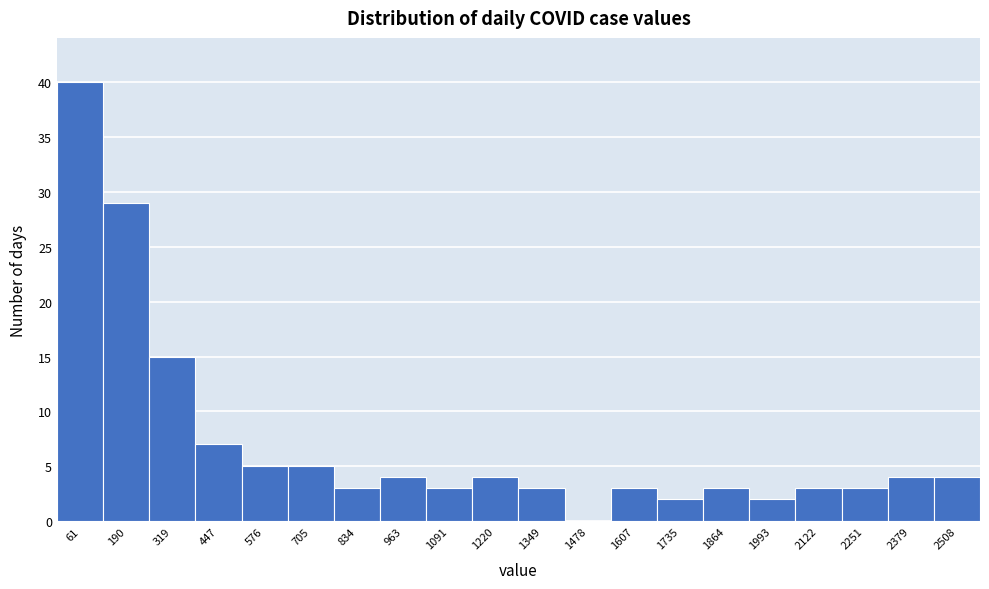

Reading left to right, what are all the values shown in this chart?

61=40	190=29	319=15	447=7	576=5	705=5	834=3	963=4	1091=3	1220=4	1349=3	1478=0	1607=3	1735=2	1864=3	1993=2	2122=3	2251=3	2379=4	2508=4